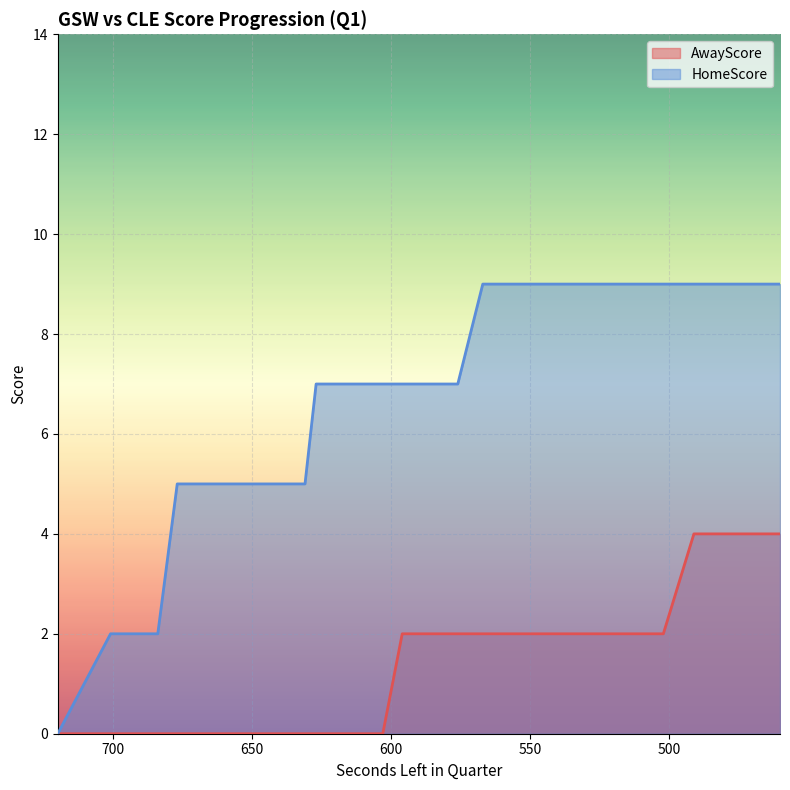

List the series in order of their peak value, highest first.

HomeScore, AwayScore